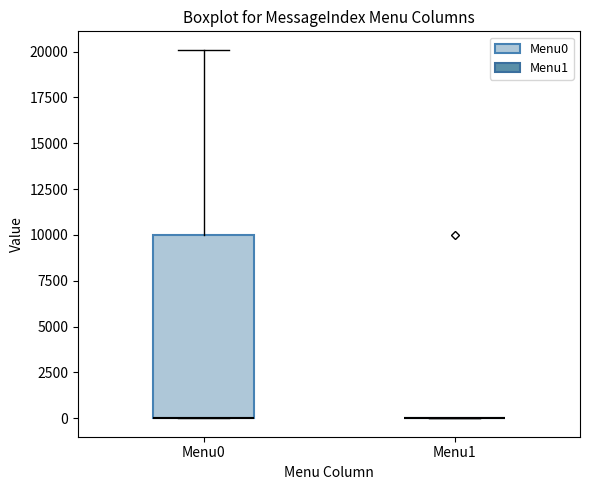

Reading left to right, read every box against the y-axis: the position of its median line, the range the box covers, and the ends of its whiskers. The values are not printed on the chart, so give them approximately, as read against the axis.

Menu0: median 0 (drawn on the box's lower edge), box 0 to 10000, whiskers 0 to 20000
Menu1: box collapsed to a line at 0, whiskers 0 to 0